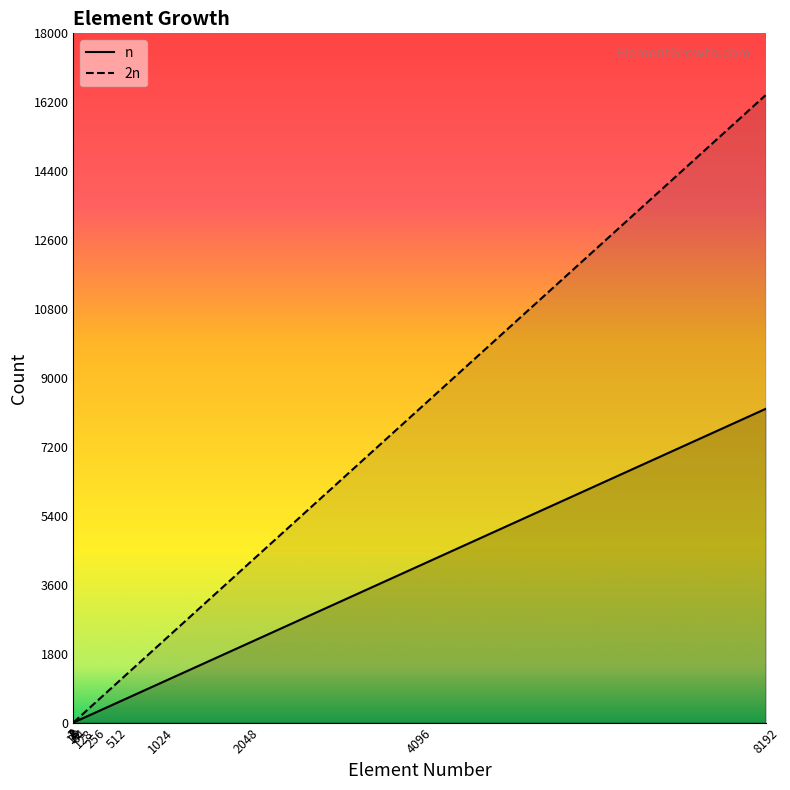

What are all the series names shown in the legend?

n, 2n